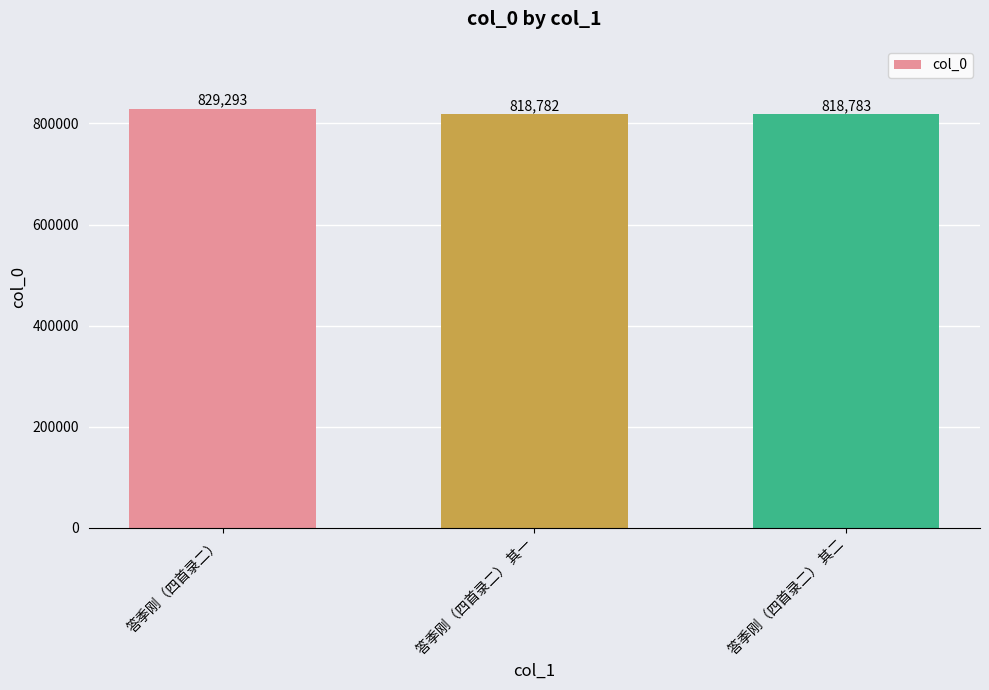

What is the greatest value displayed?

829293